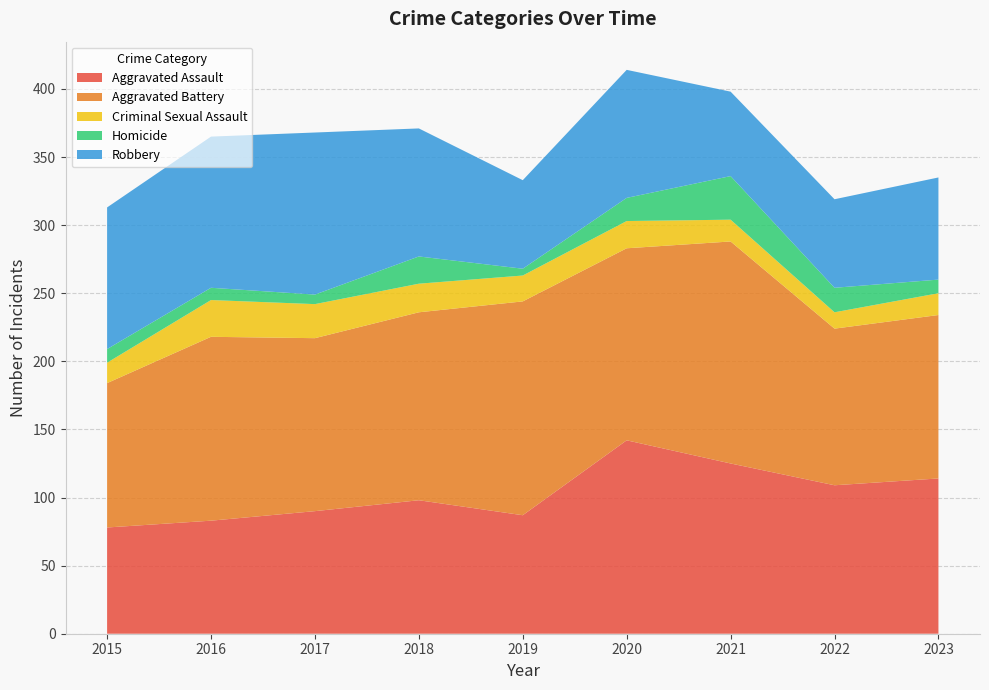

Reading left to right, transcribe all the data shown in this chart.

Aggravated Assault: 78	83	90	98	87	142	125	109	114
Aggravated Battery: 106	135	127	138	157	141	163	115	120
Criminal Sexual Assault: 15	27	25	21	19	20	16	12	16
Homicide: 10	9	7	20	5	17	32	18	10
Robbery: 104	111	119	94	65	94	62	65	75